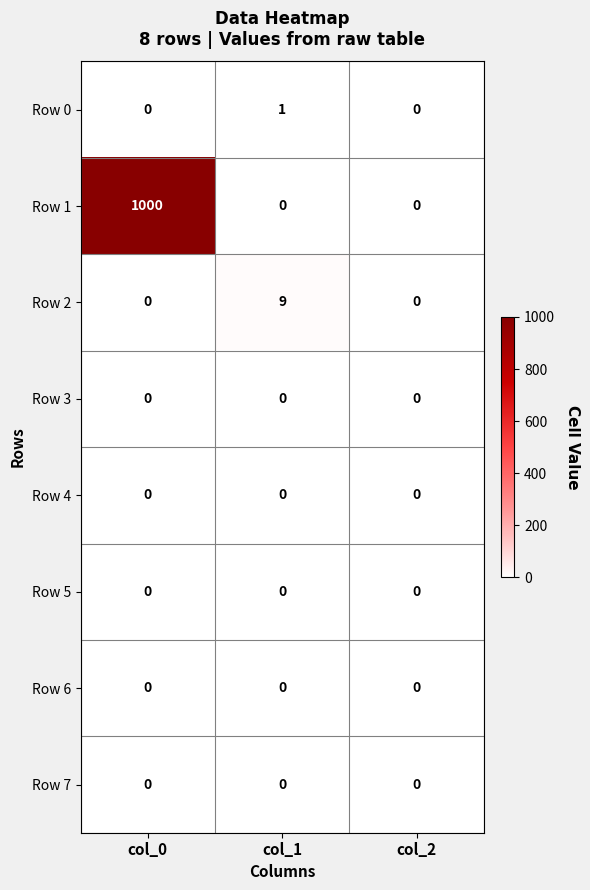

Reading left to right, transcribe all the data shown in this chart.

Row 0: 0	1	0
Row 1: 1000	0	0
Row 2: 0	9	0
Row 3: 0	0	0
Row 4: 0	0	0
Row 5: 0	0	0
Row 6: 0	0	0
Row 7: 0	0	0